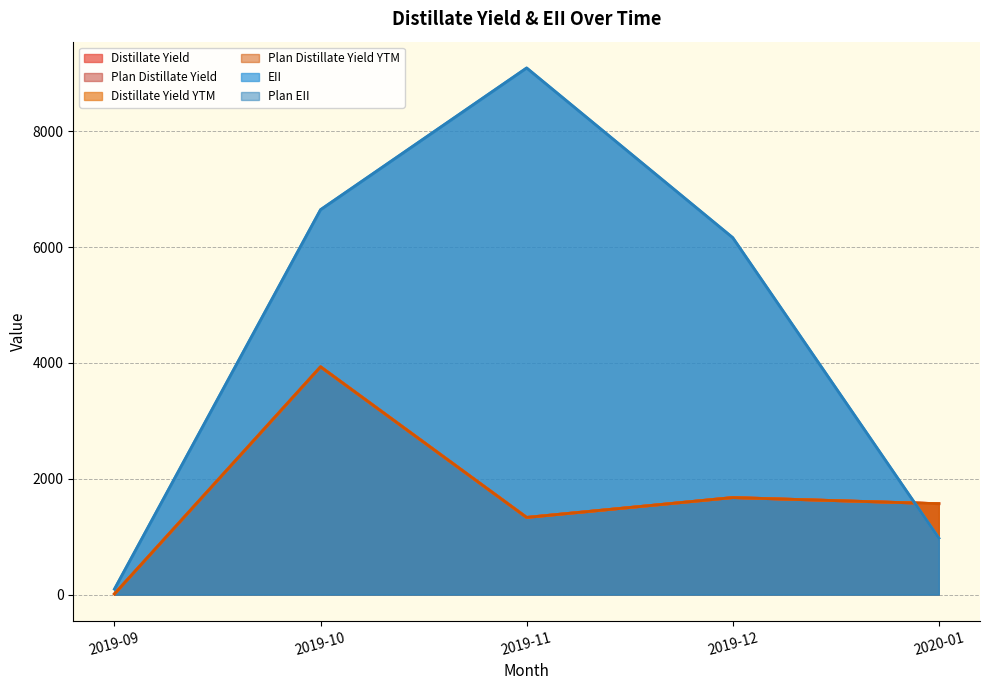

What is the difference between the maximum and minimum values in the Plan Distillate Yield YTM series?

3920